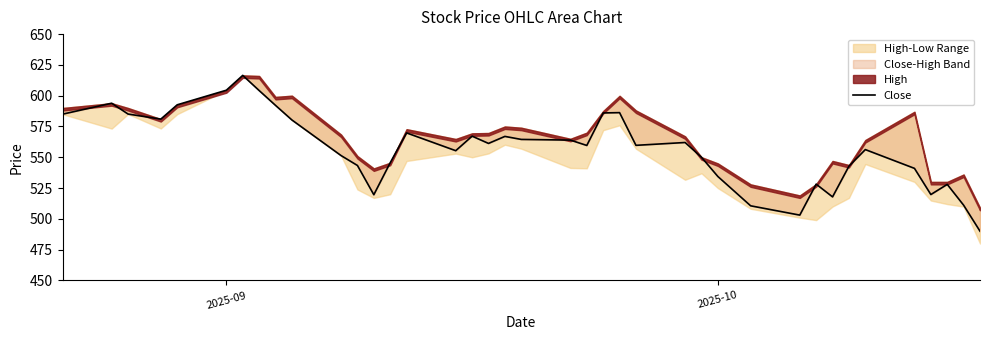

What is the value of the 30th point from the left?

503.0